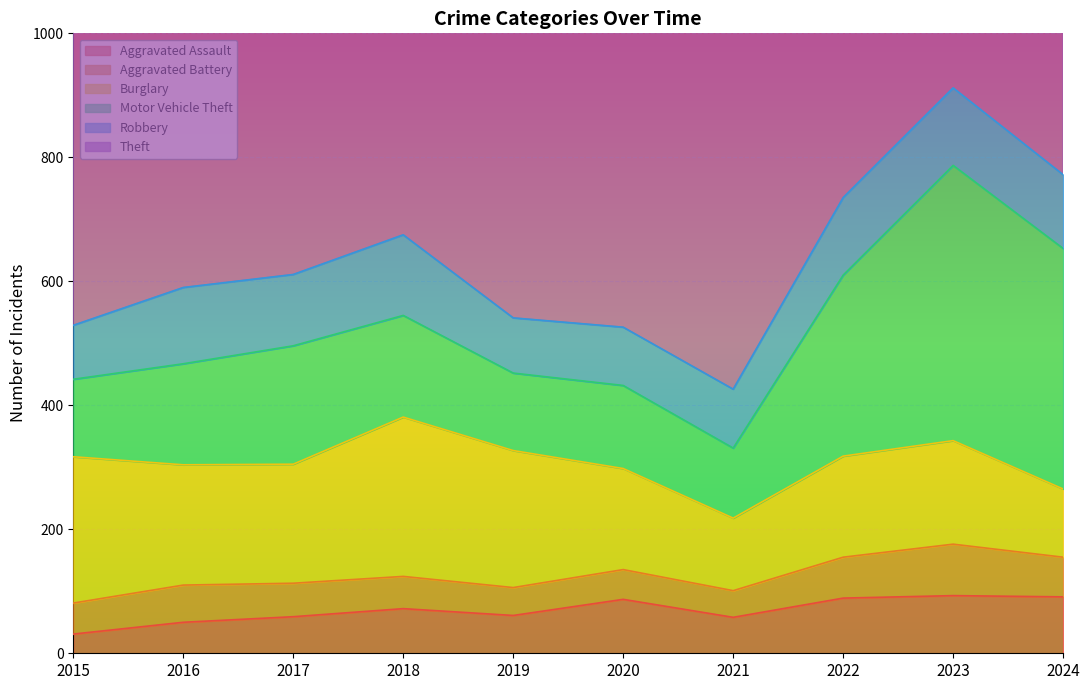

Is it true that Aggravated Assault equals 61 at 2019?

True